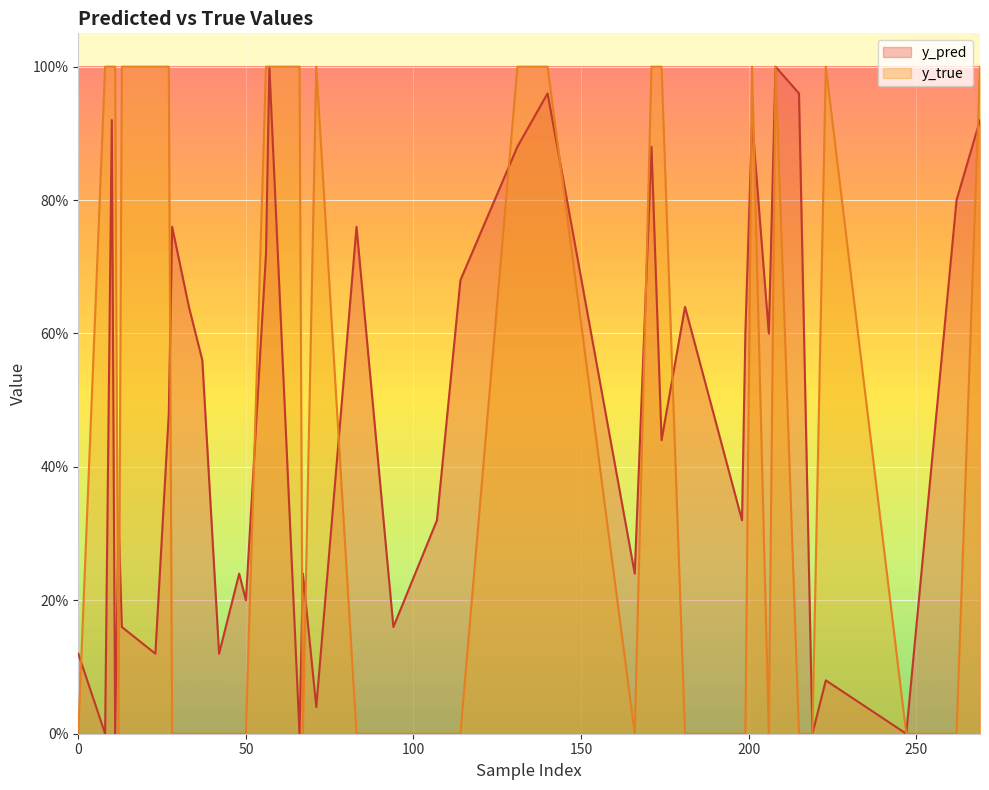

What are all the series names shown in the legend?

y_pred, y_true